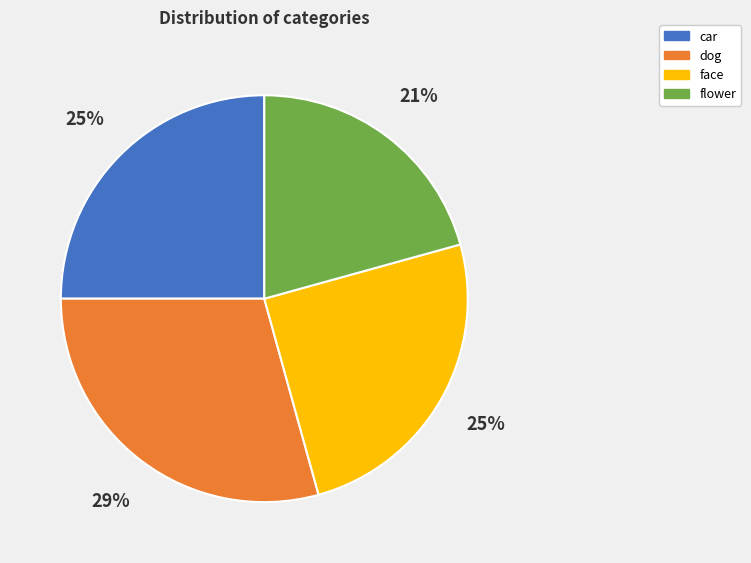

Is there a majority slice in this chart?

No